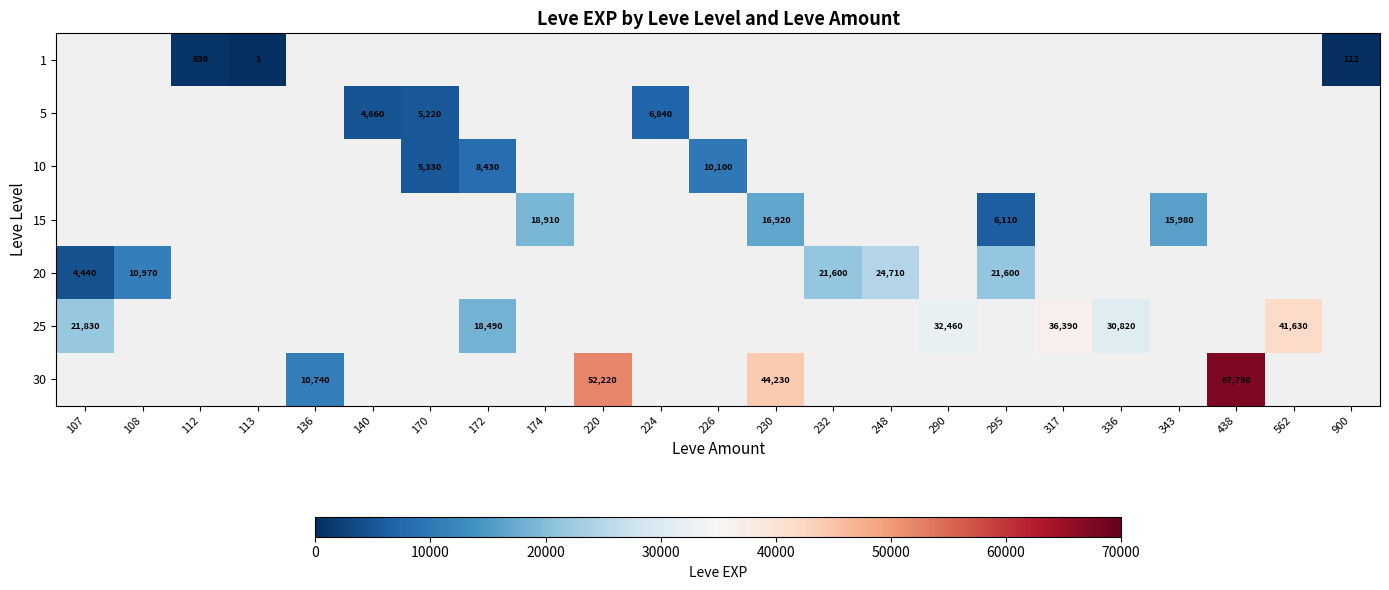

How many series are shown in this chart?

7